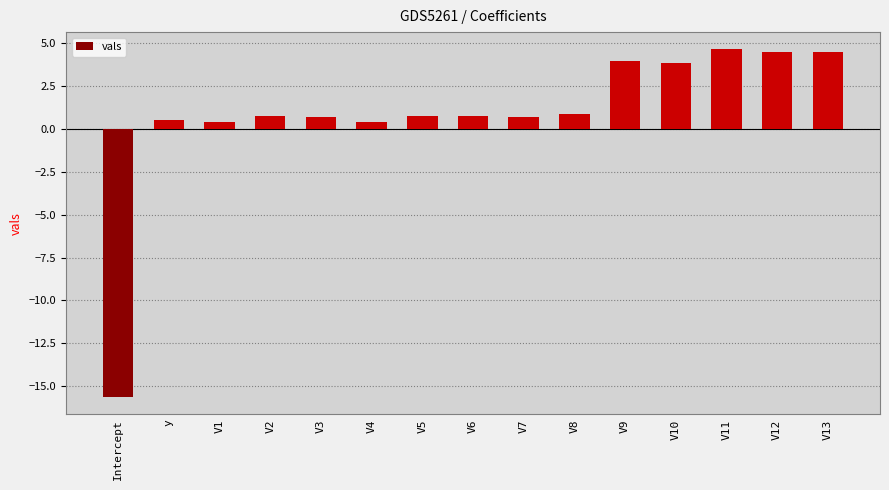

What value does the data have at y?

0.5